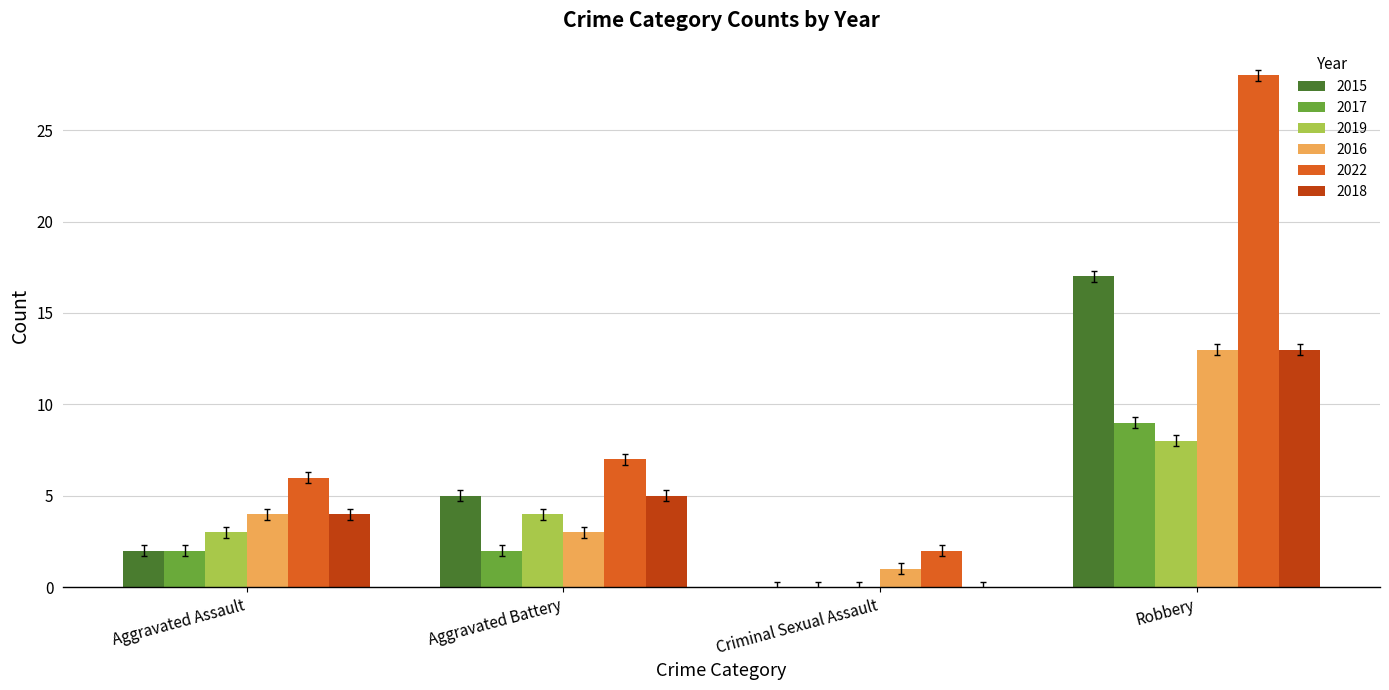

What is the highest value of the 2019 series?

8